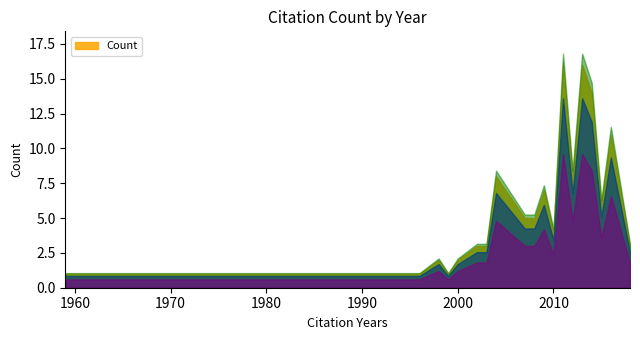

What is the approximate value at 2012?

8